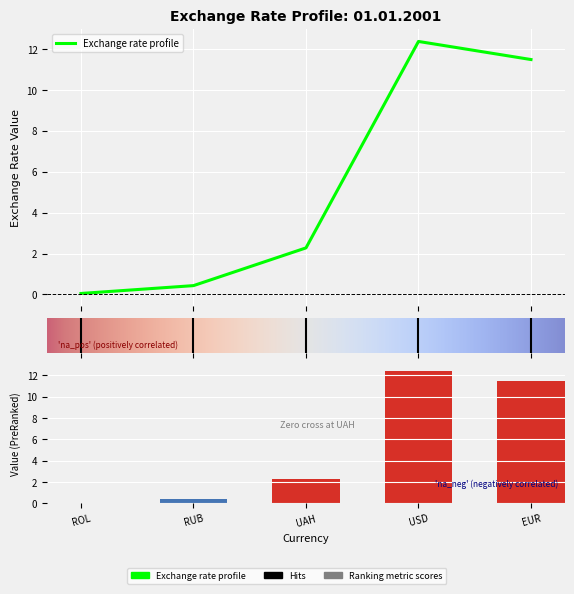

The chart shows a value of 1.3 at UAH. True or false?

False